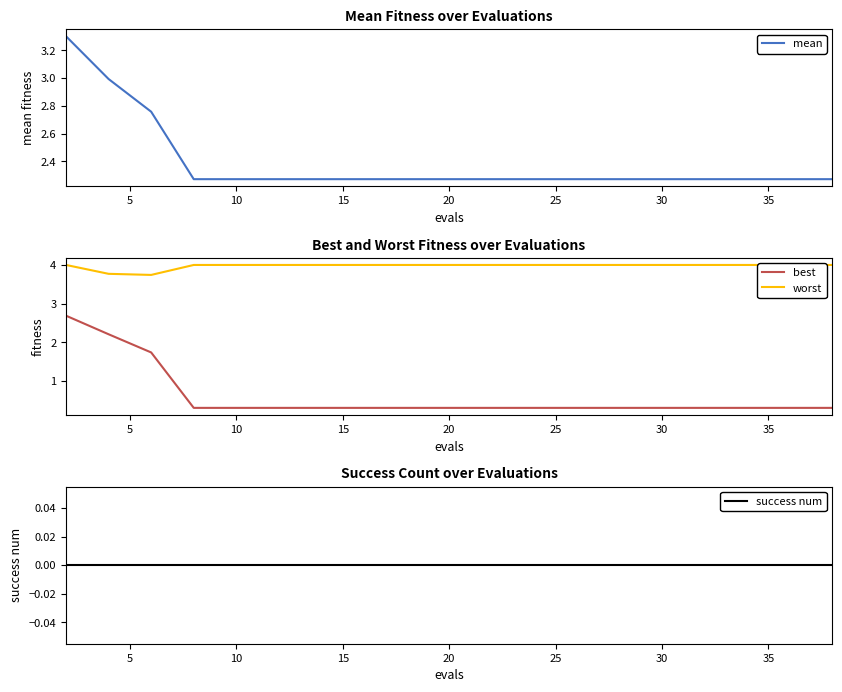

What is the sum of all best values?

11.9